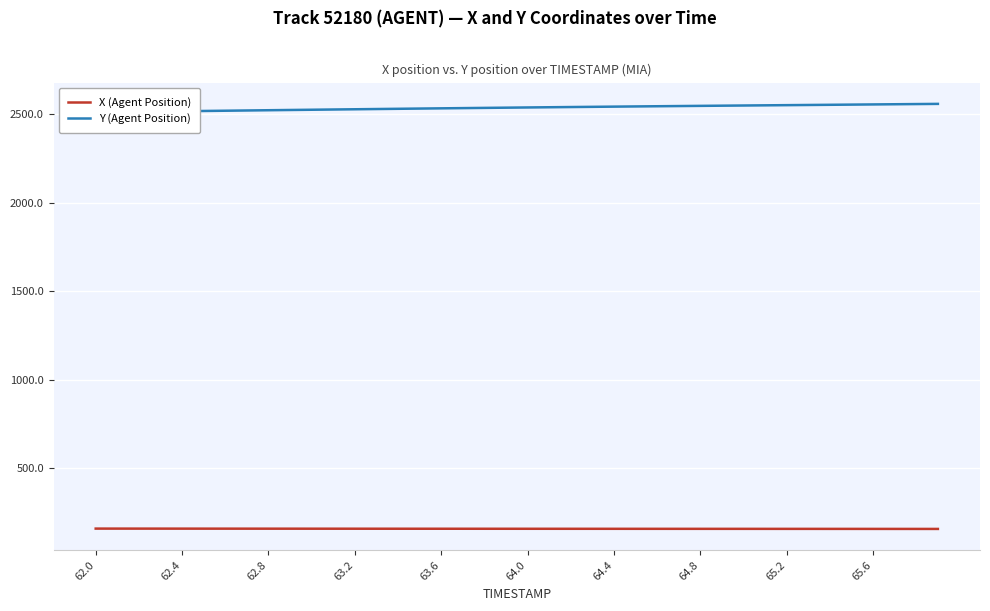

Is it true that X (Agent Position) equals 156.0 at 65.6?

True